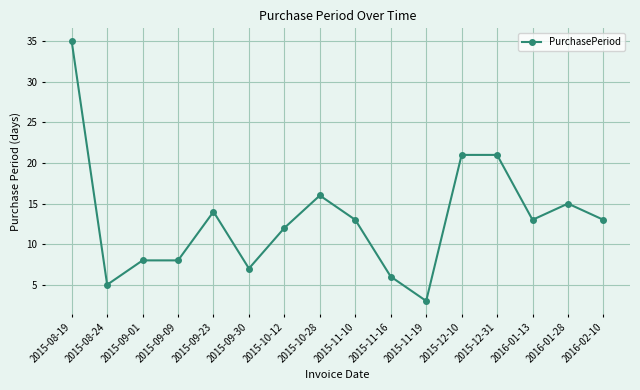

How many distinct data groups are displayed?

1